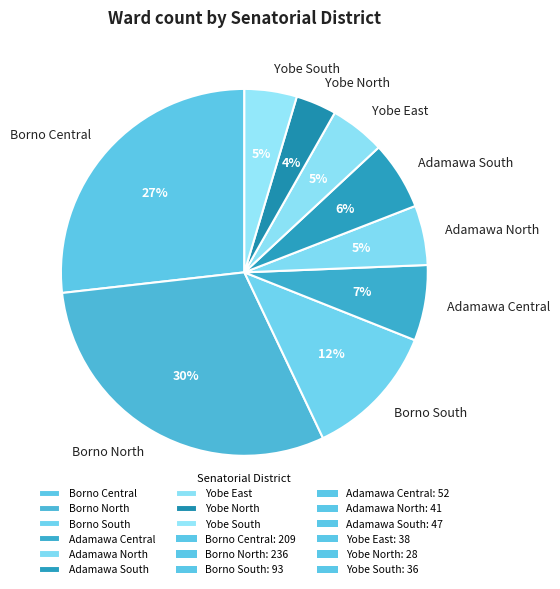

To the nearest percent, what portion does Yobe East represent?

5%